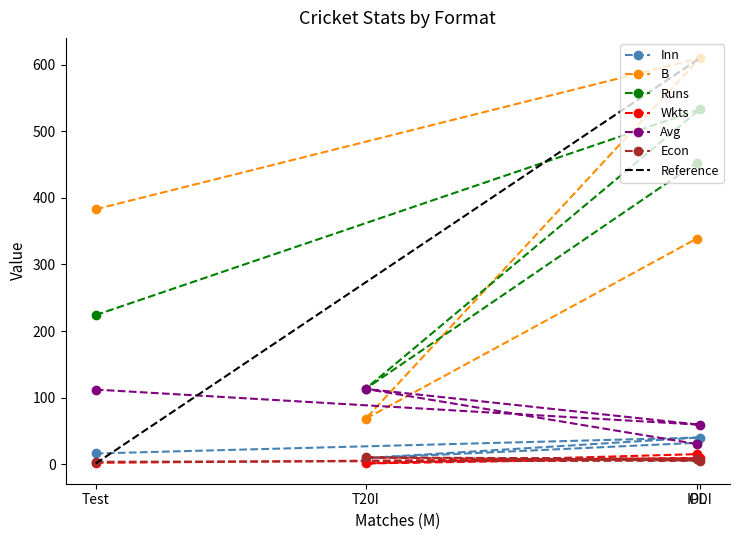

Rank the series at IPL from highest to lowest value.

Runs, B, Inn, Avg, Wkts, Econ